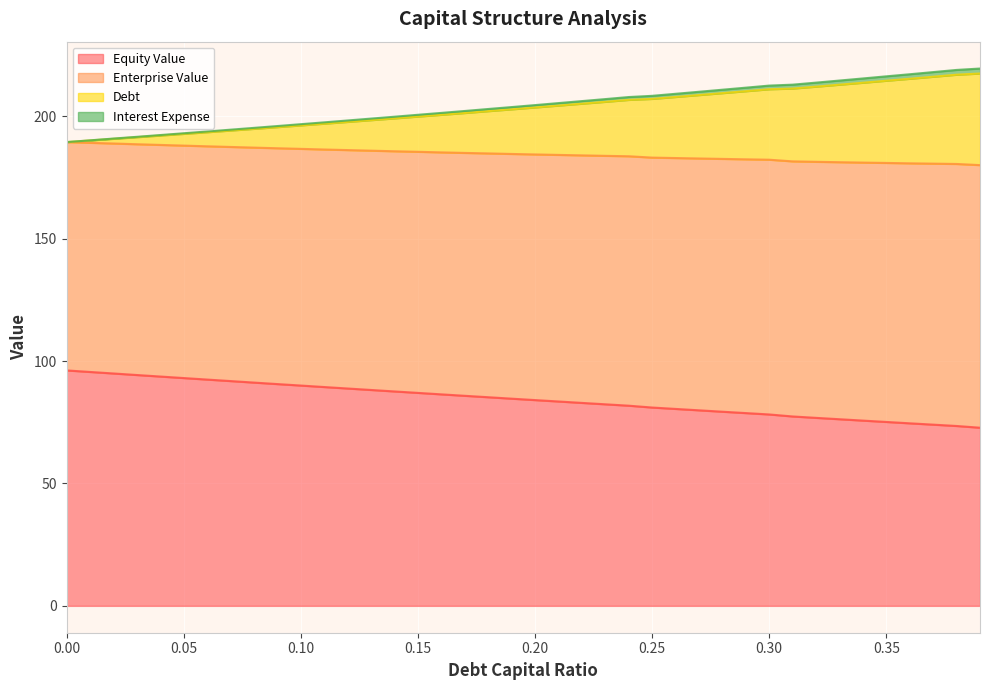

True or false: equity_value and enterprise_value intersect in this chart.

False